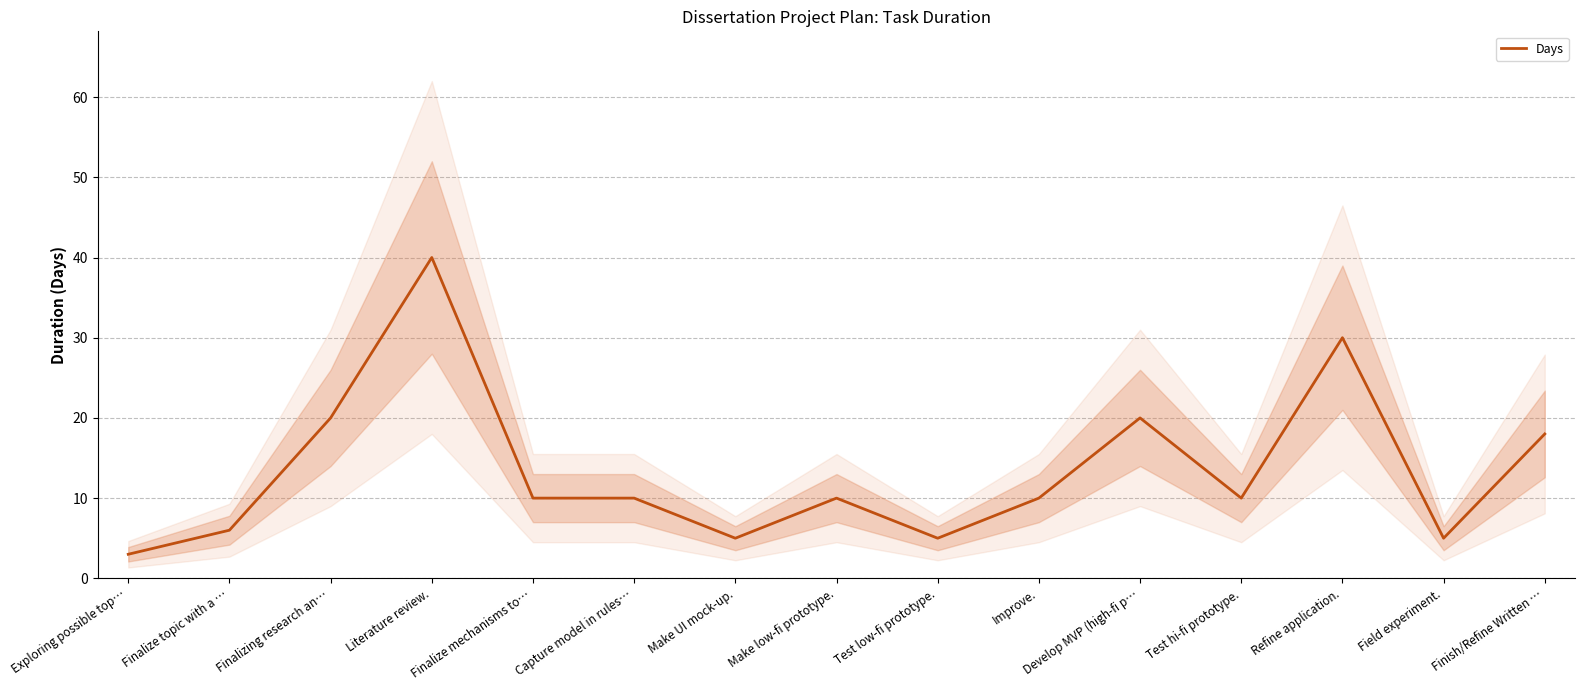

Rank the categories by value from highest to lowest.

Literature review., Refine application., Finalizing research an…, Develop MVP (high-fi p…, Finish/Refine Written …, Finalize mechanisms to…, Capture model in rules…, Make low-fi prototype., Improve., Test hi-fi prototype., Finalize topic with a …, Make UI mock-up., Test low-fi prototype., Field experiment., Exploring possible top…